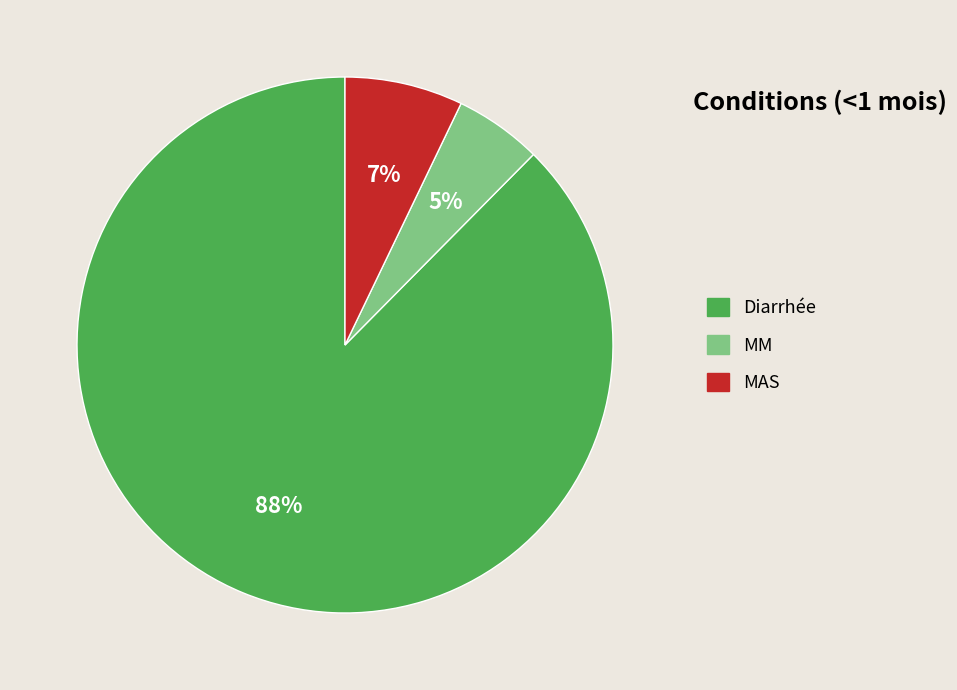

What is the largest slice in the pie chart?

Diarrhée